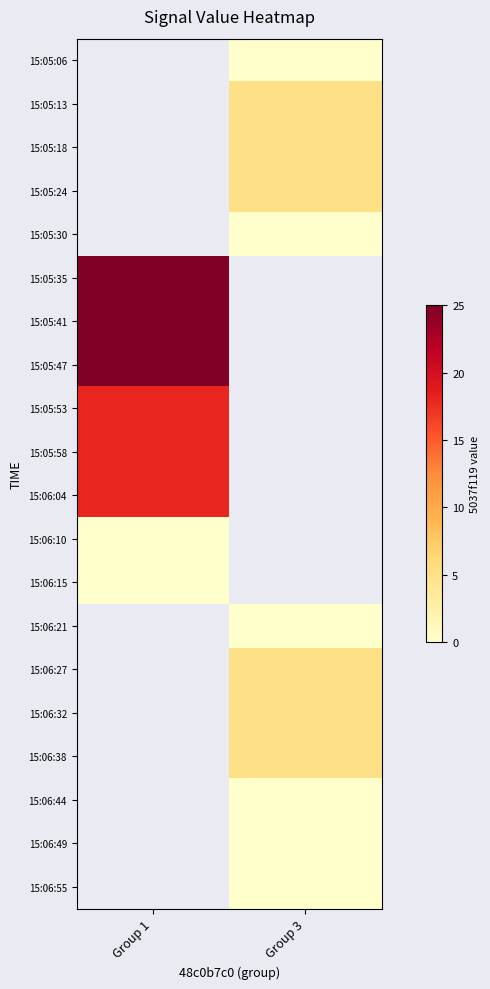

What is the difference between the highest and lowest values at Group 3?

5.0